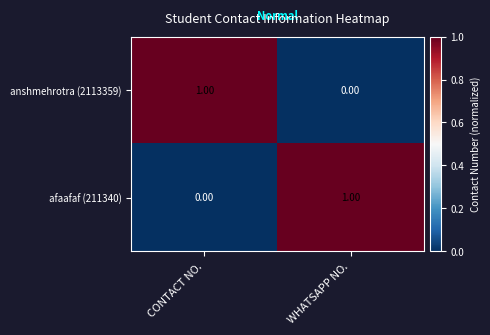

How many data points does each series have?

2